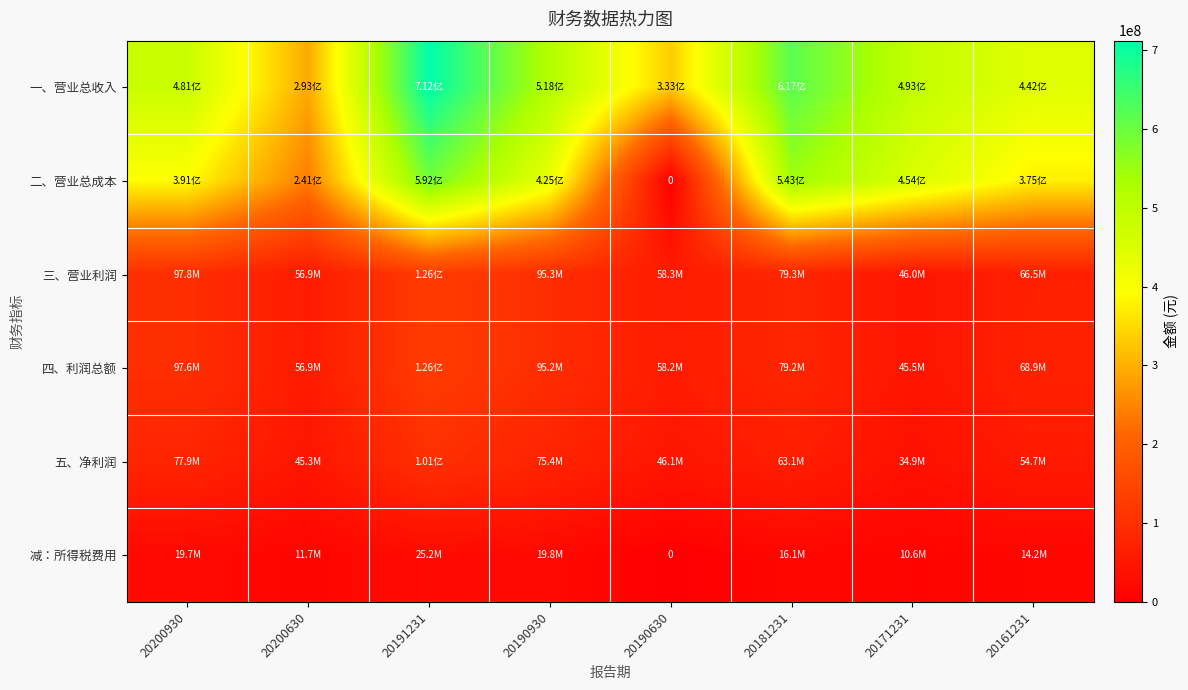

Read the 一、营业总收入 value at 20191231.

712049274.1